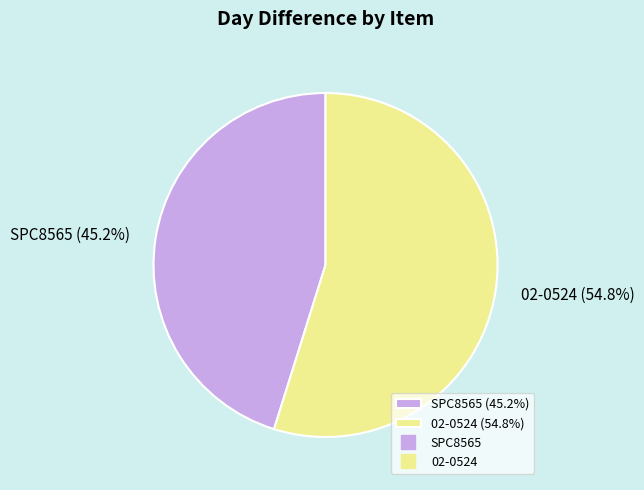

What is the largest slice in the pie chart?

02-0524